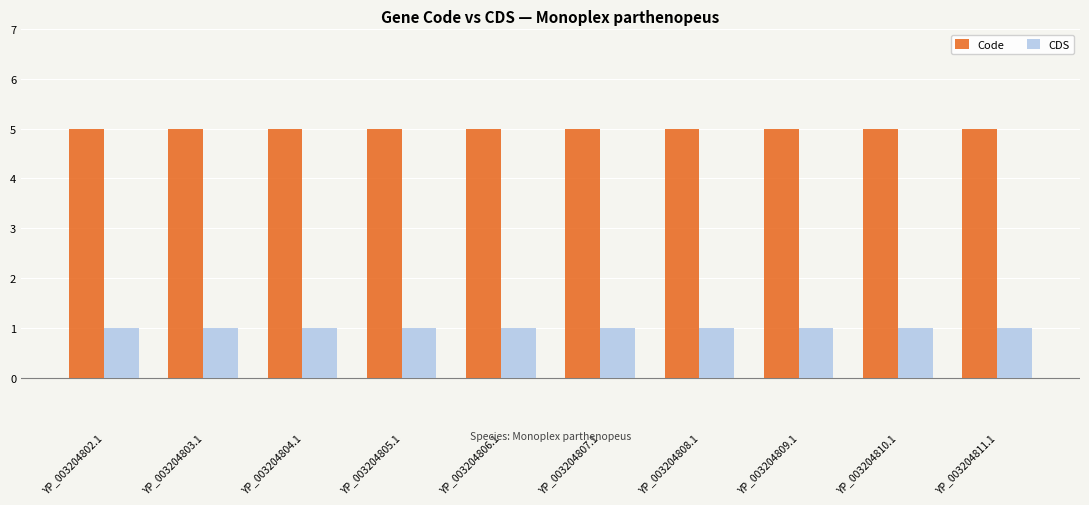

Reading left to right, what are all the values shown in this chart?

Code: YP_003204802.1=5	YP_003204803.1=5	YP_003204804.1=5	YP_003204805.1=5	YP_003204806.1=5	YP_003204807.1=5	YP_003204808.1=5	YP_003204809.1=5	YP_003204810.1=5	YP_003204811.1=5
CDS: YP_003204802.1=1	YP_003204803.1=1	YP_003204804.1=1	YP_003204805.1=1	YP_003204806.1=1	YP_003204807.1=1	YP_003204808.1=1	YP_003204809.1=1	YP_003204810.1=1	YP_003204811.1=1